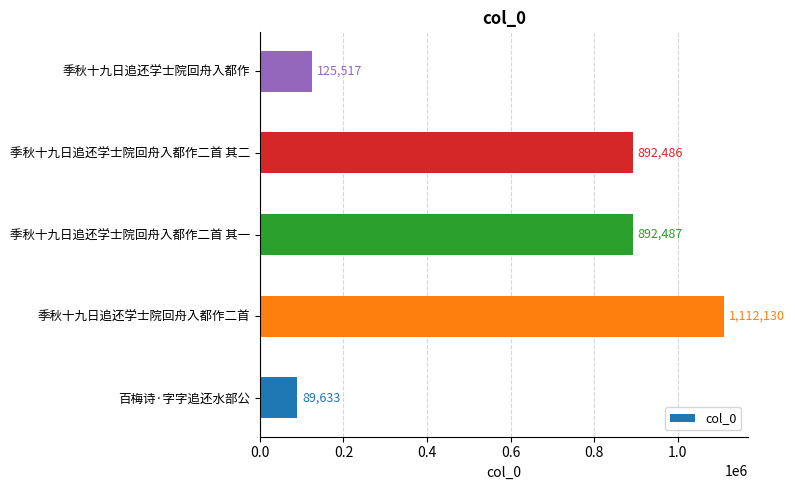

What is the smallest value displayed?

89633